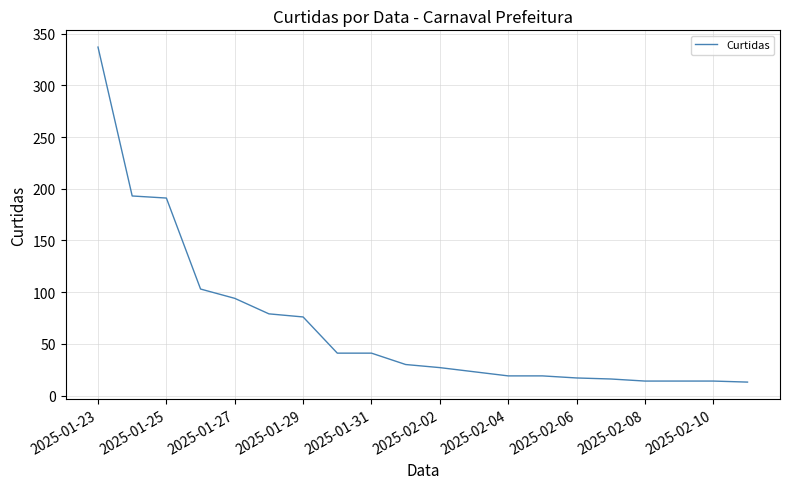

What is the smallest value displayed?

13